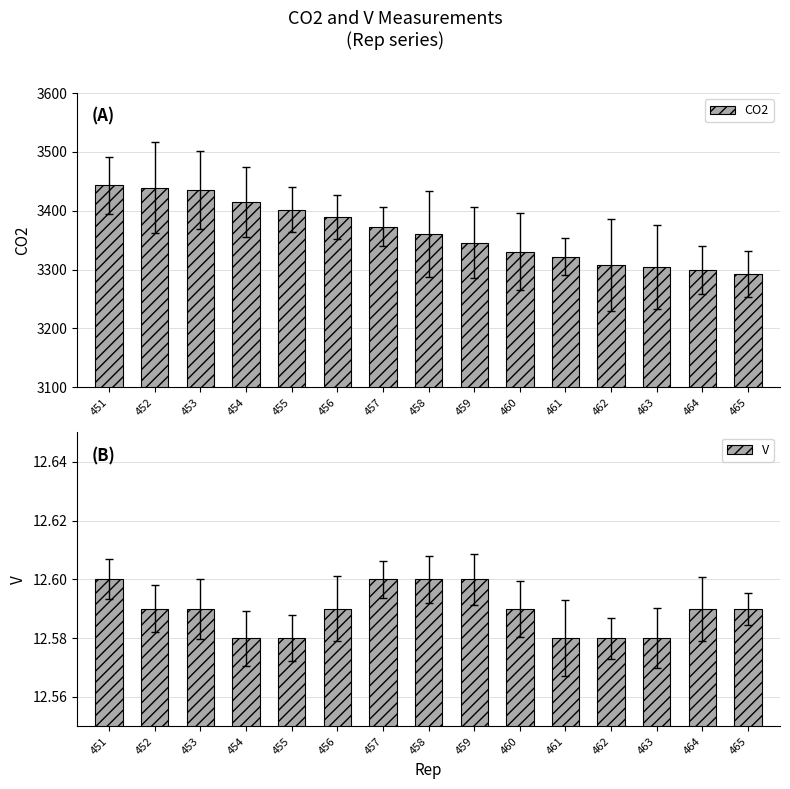

How many data points in CO2 are above 3361?

7